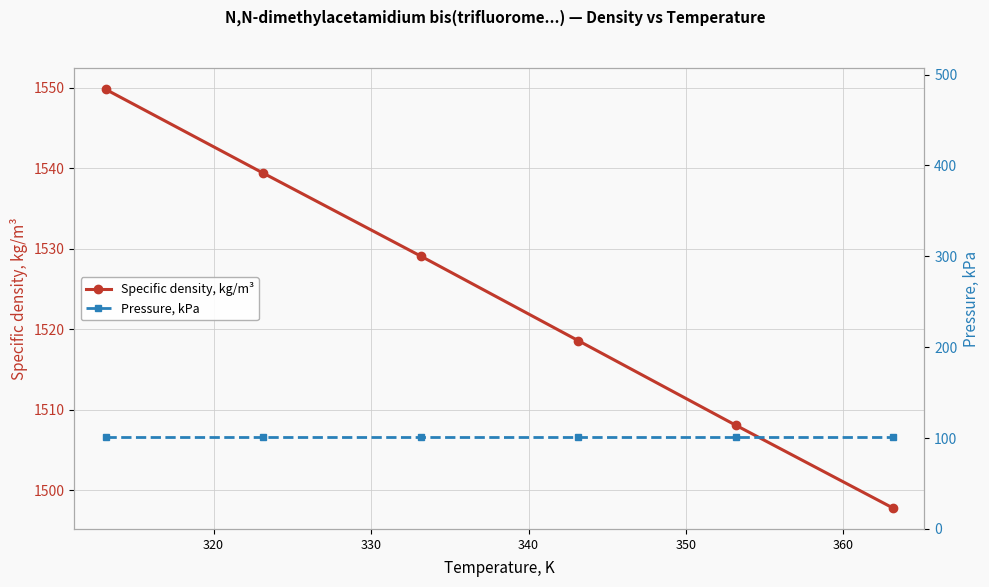

What is the maximum value shown in the chart?

1549.8